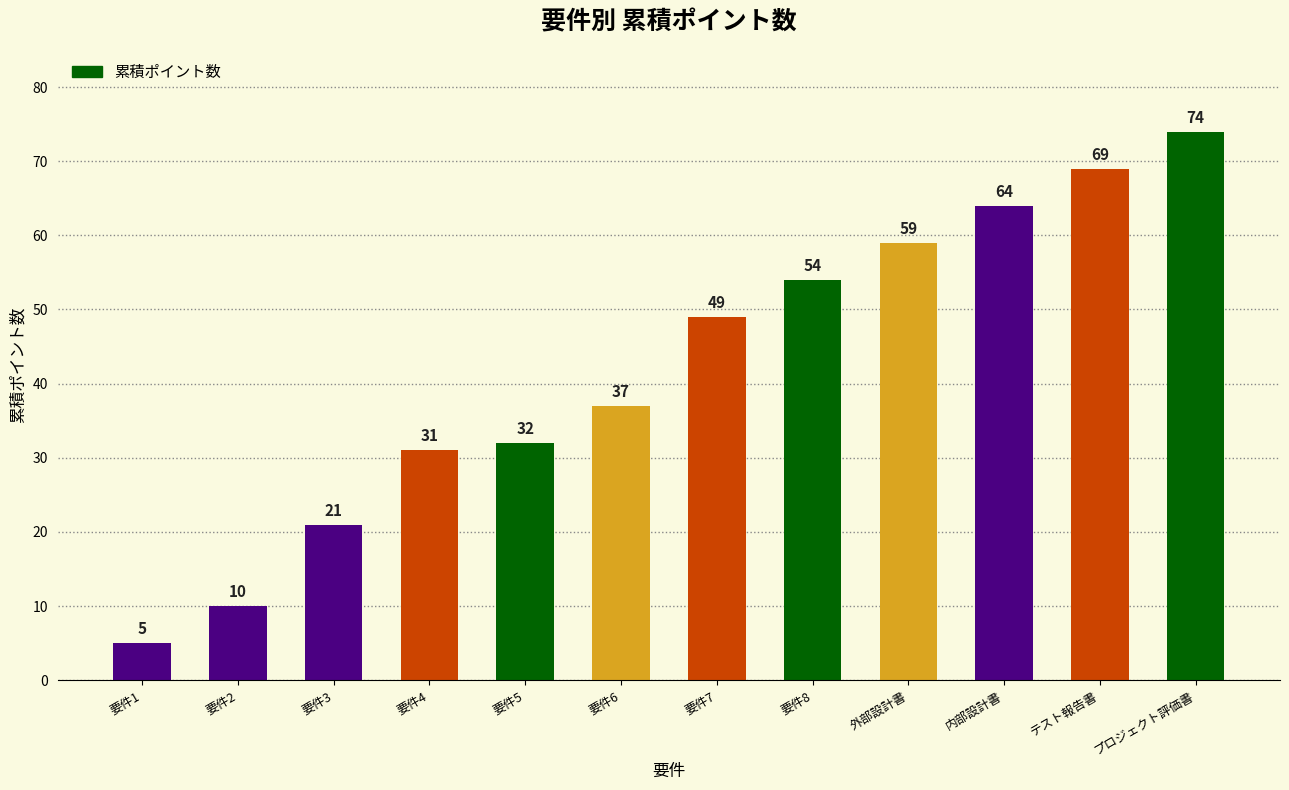

Rank the categories by value from lowest to highest.

要件1, 要件2, 要件3, 要件4, 要件5, 要件6, 要件7, 要件8, 外部設計書, 内部設計書, テスト報告書, プロジェクト評価書